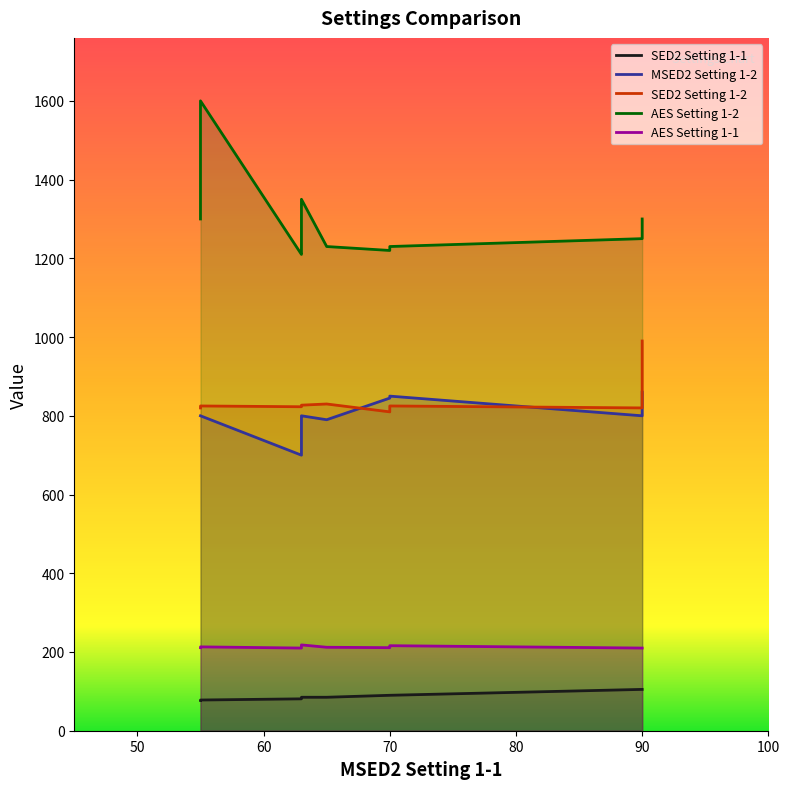

Does the chart have visible grid lines?

No